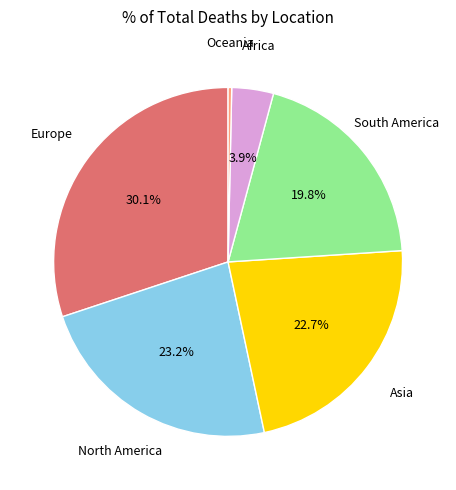

How many segments does this pie chart have?

6